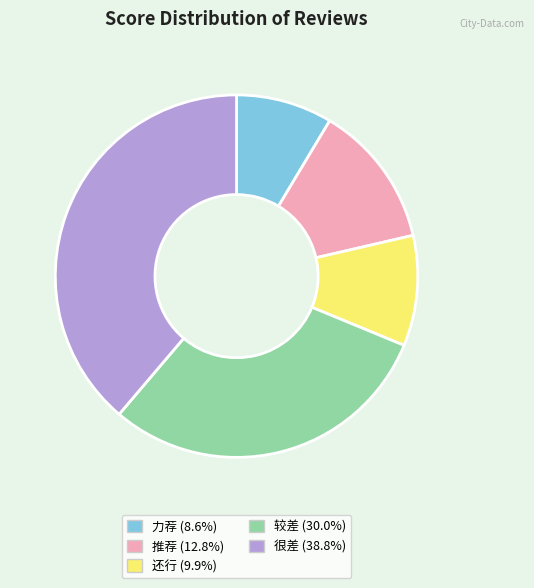

Which category has the smallest portion of the pie?

力荐